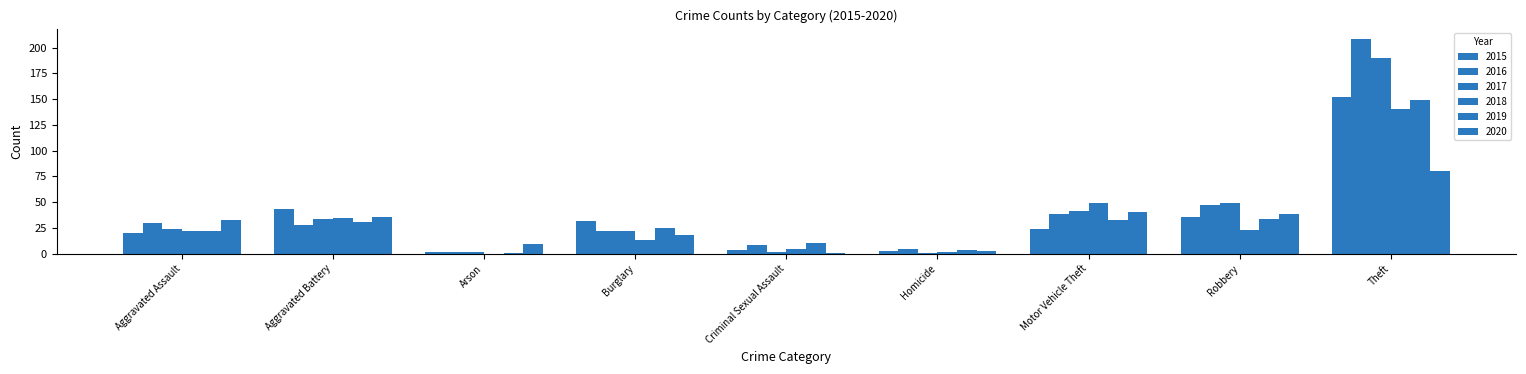

What is the total value across all series at Arson?

16